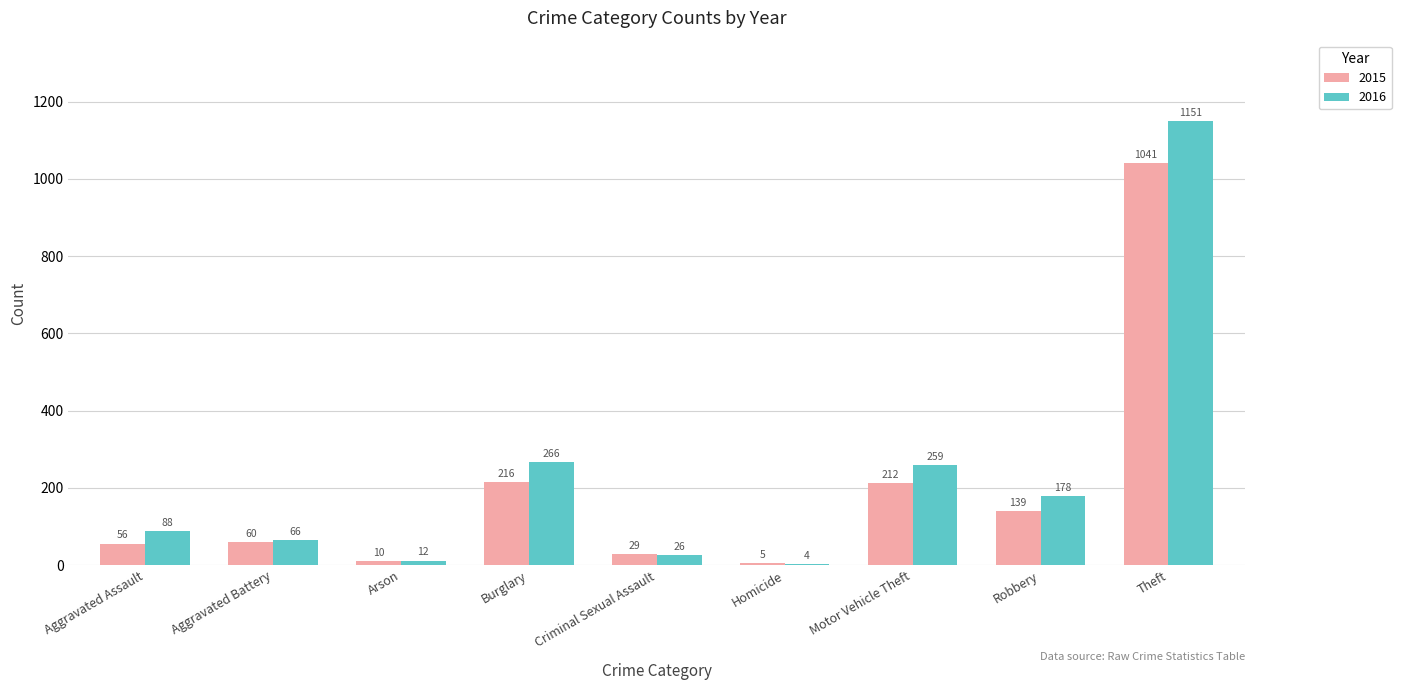

Between Aggravated Assault and Homicide, which series saw the biggest shift?

2016